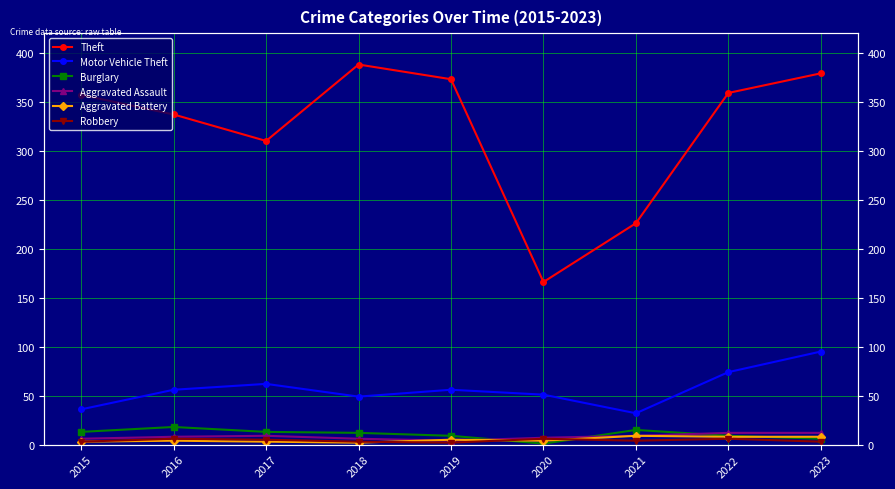

Which category has the lowest value across all series?

2020